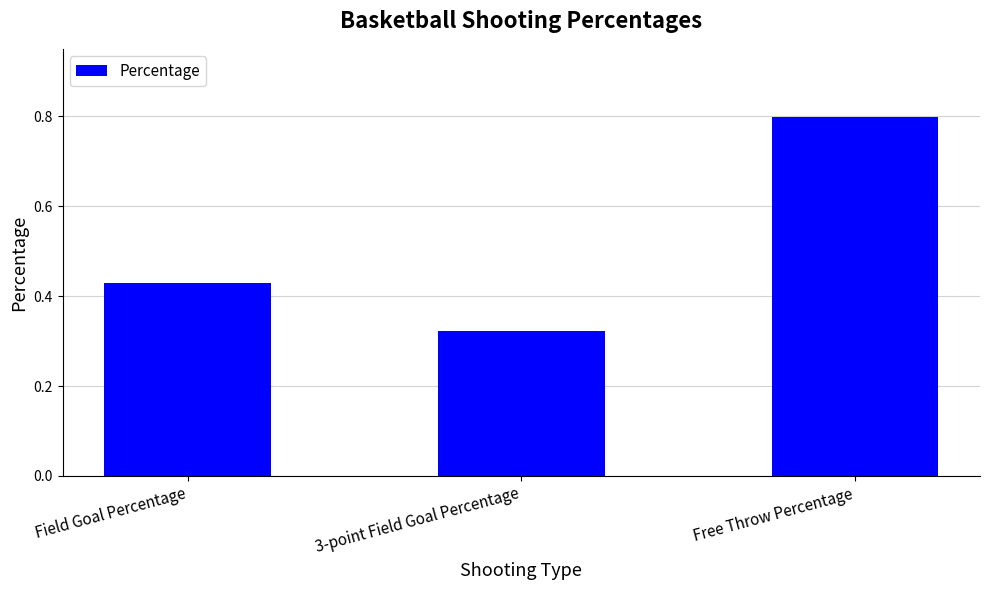

What value does the data have at Free Throw Percentage?

0.8